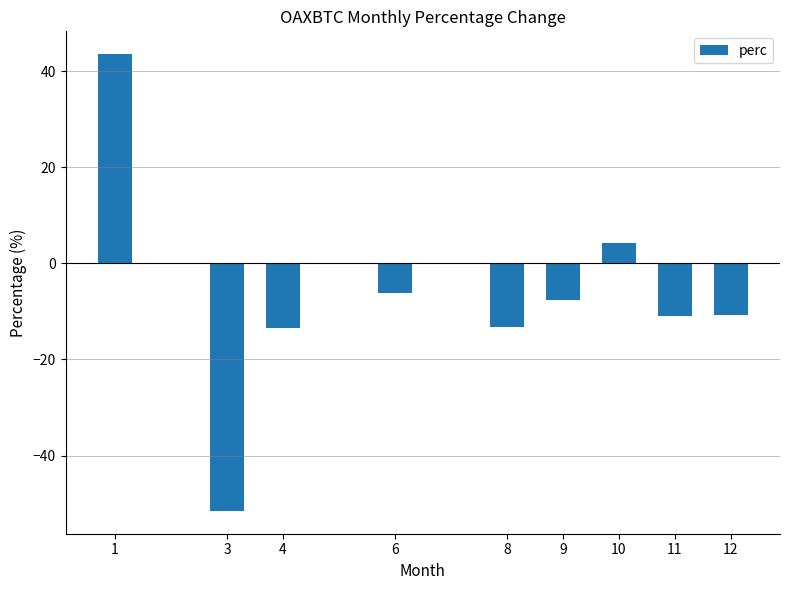

The chart shows a value of 4.2 at 10. True or false?

True